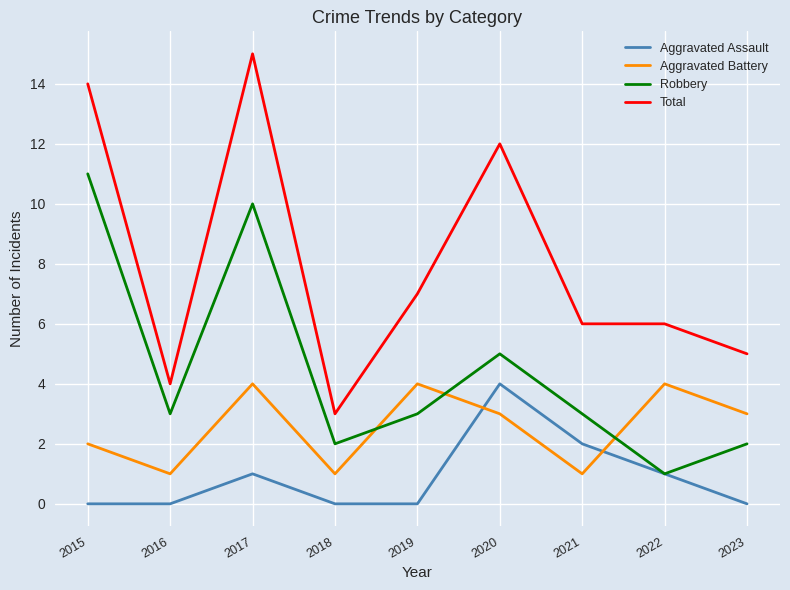

What value does the Aggravated Assault series have at 2021?

2